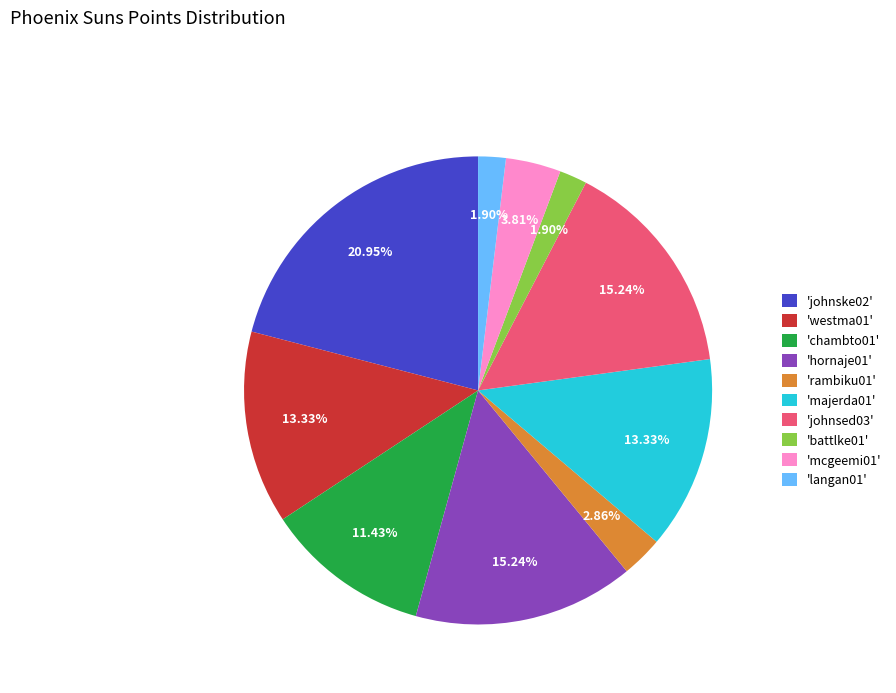

Do 'mcgeemi01' and 'battlke01' together represent more than half of the pie?

No